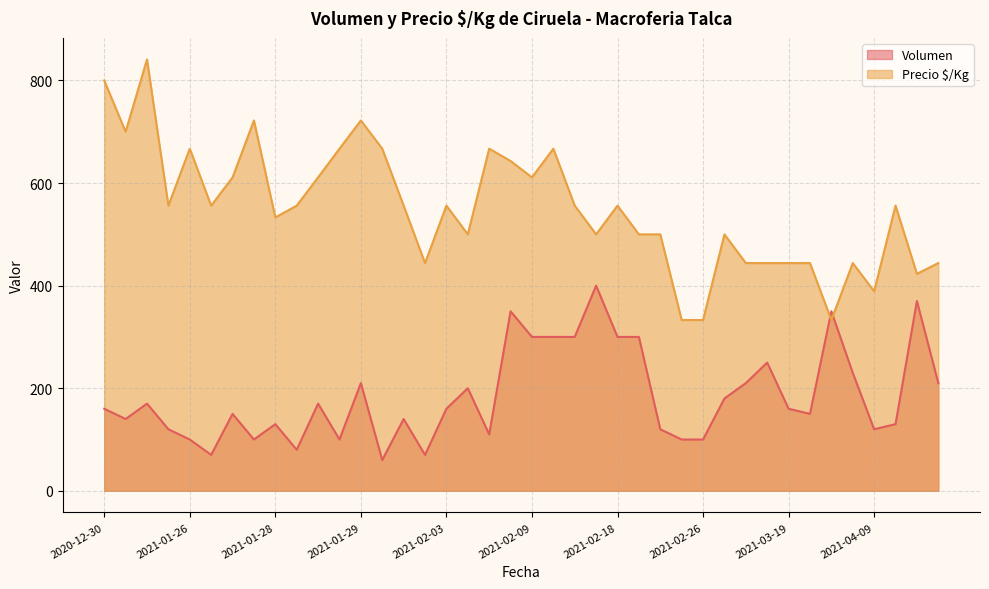

How many values in the Precio $/Kg series exceed 556?

14